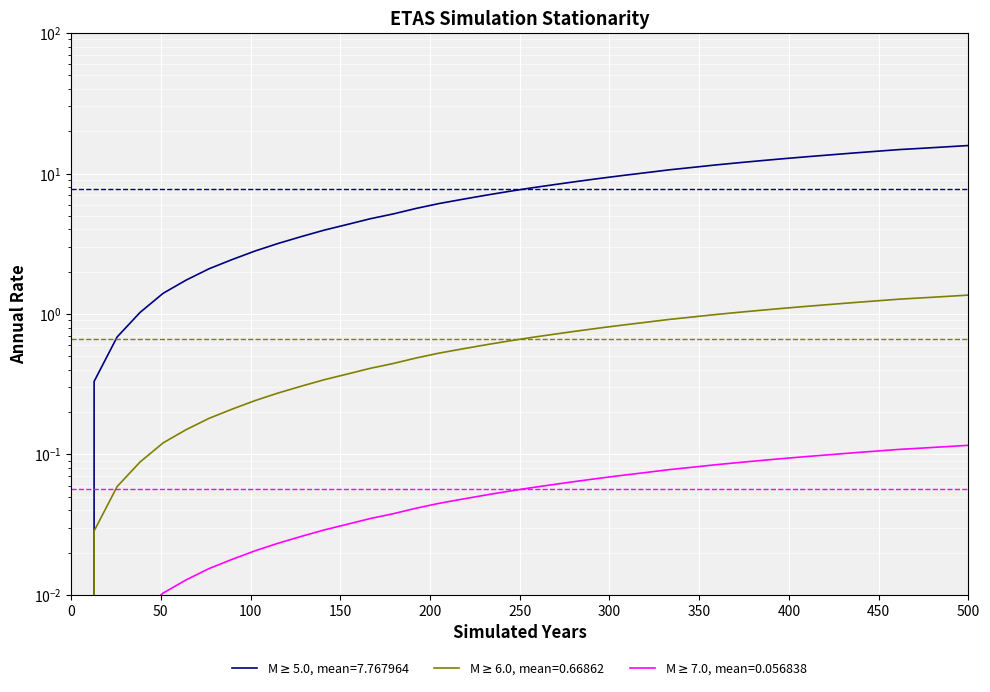

What is the value of the 4th point from the left?

1.0